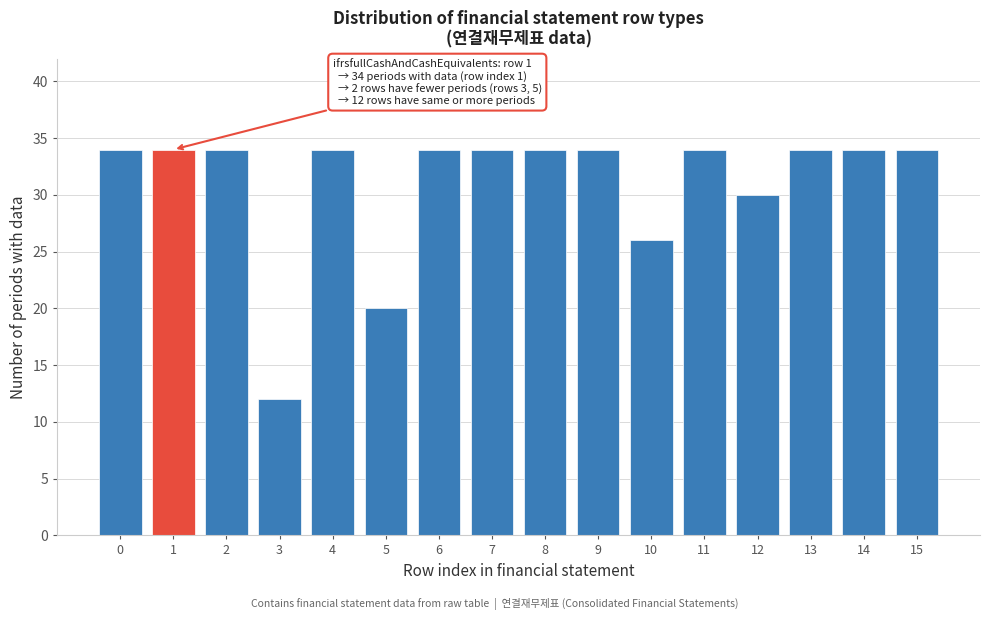

Reading left to right, what are all the values shown in this chart?

34	34	34	12	34	20	34	34	34	34	26	34	30	34	34	34